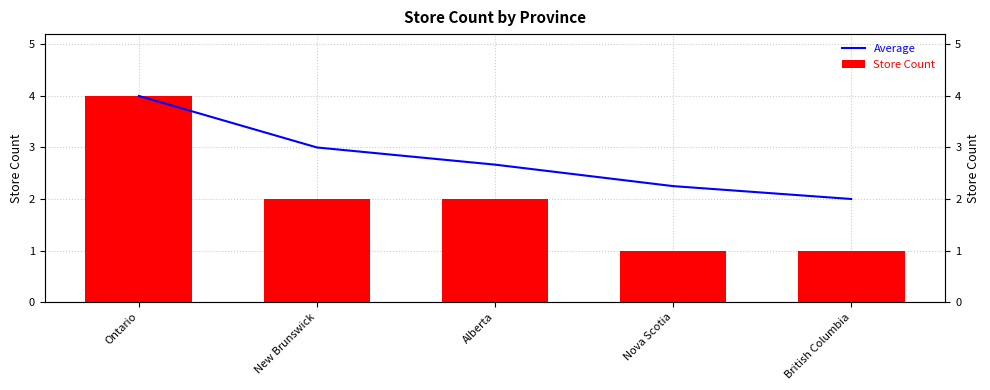

Where does the Store Count series first go above 2?

Ontario